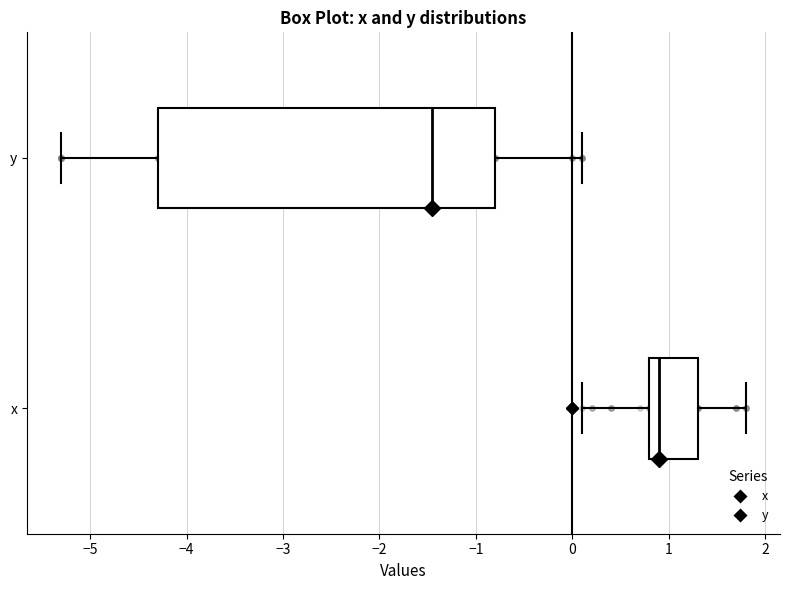

Which box's median line is the furthest to the right?

x